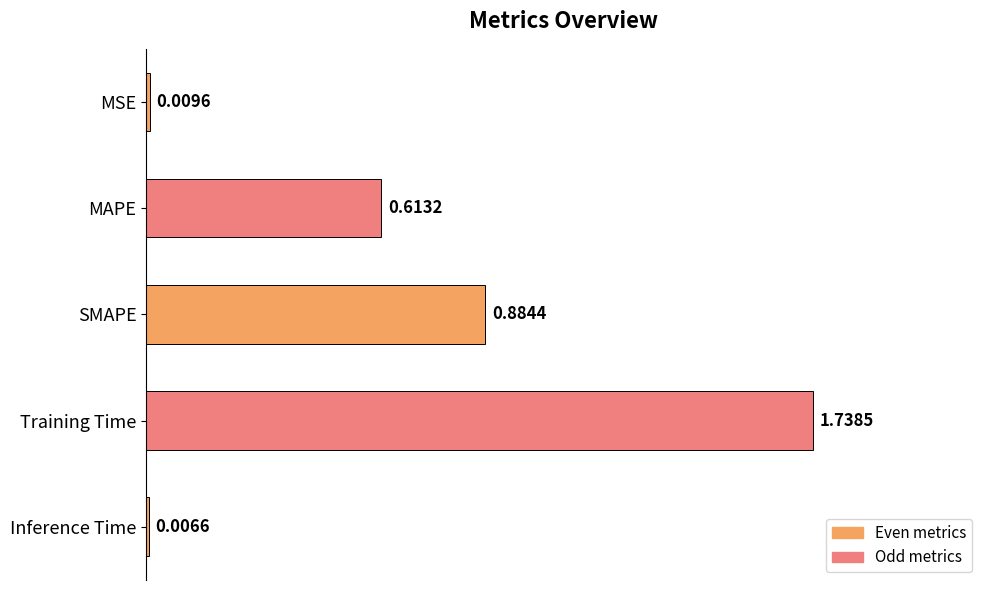

List the labels in order of value, largest first.

Training Time, SMAPE, MAPE, MSE, Inference Time